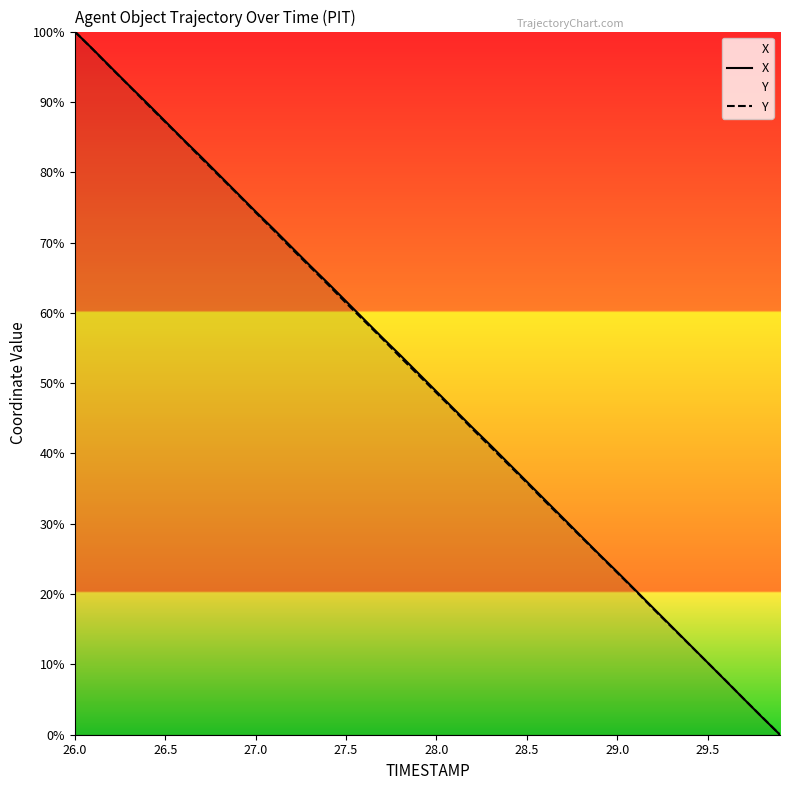

The X series shows 25.9 at 28.0. True or false?

False